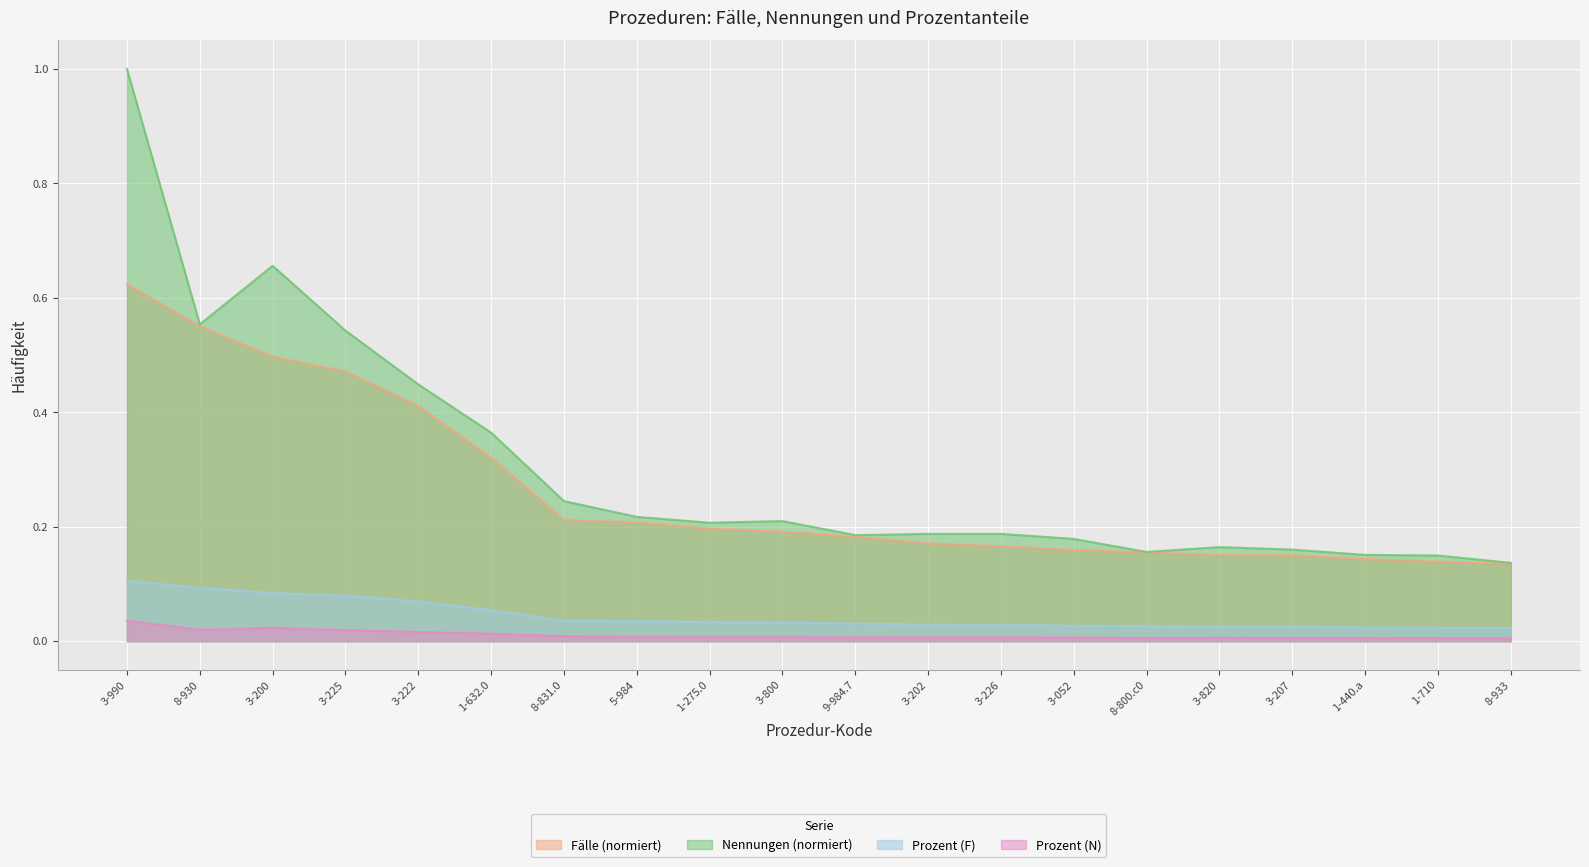

At which category is the sum across all series the highest?

3-990